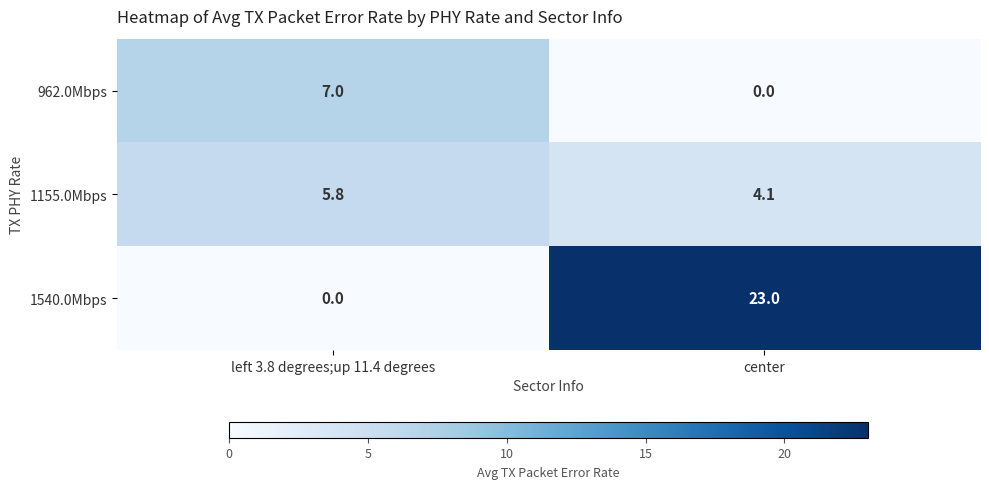

Which category has the lowest value in the 1155.0Mbps series?

center